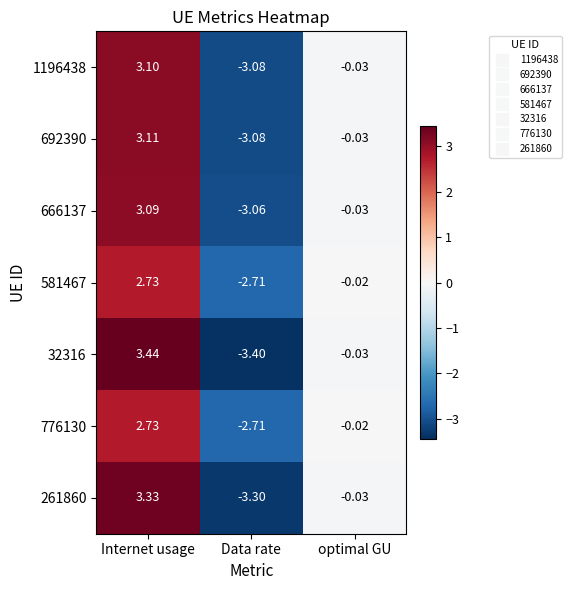

Where does the 581467 series first go above 0?

Internet usage